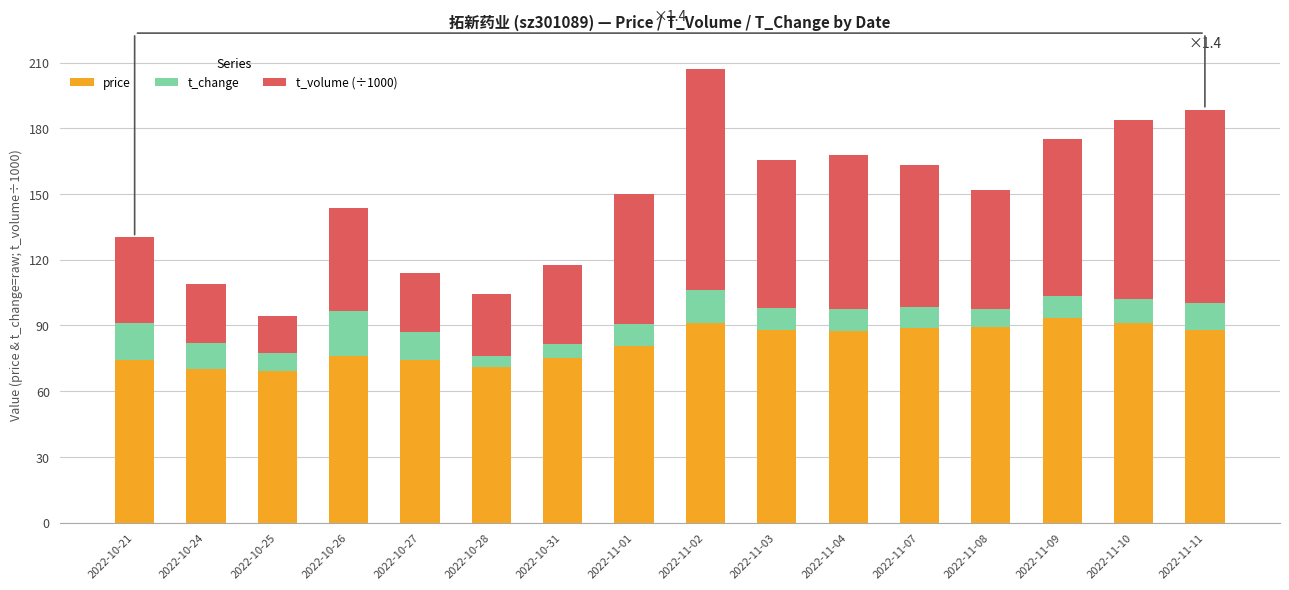

What is the minimum value for price?

69.1